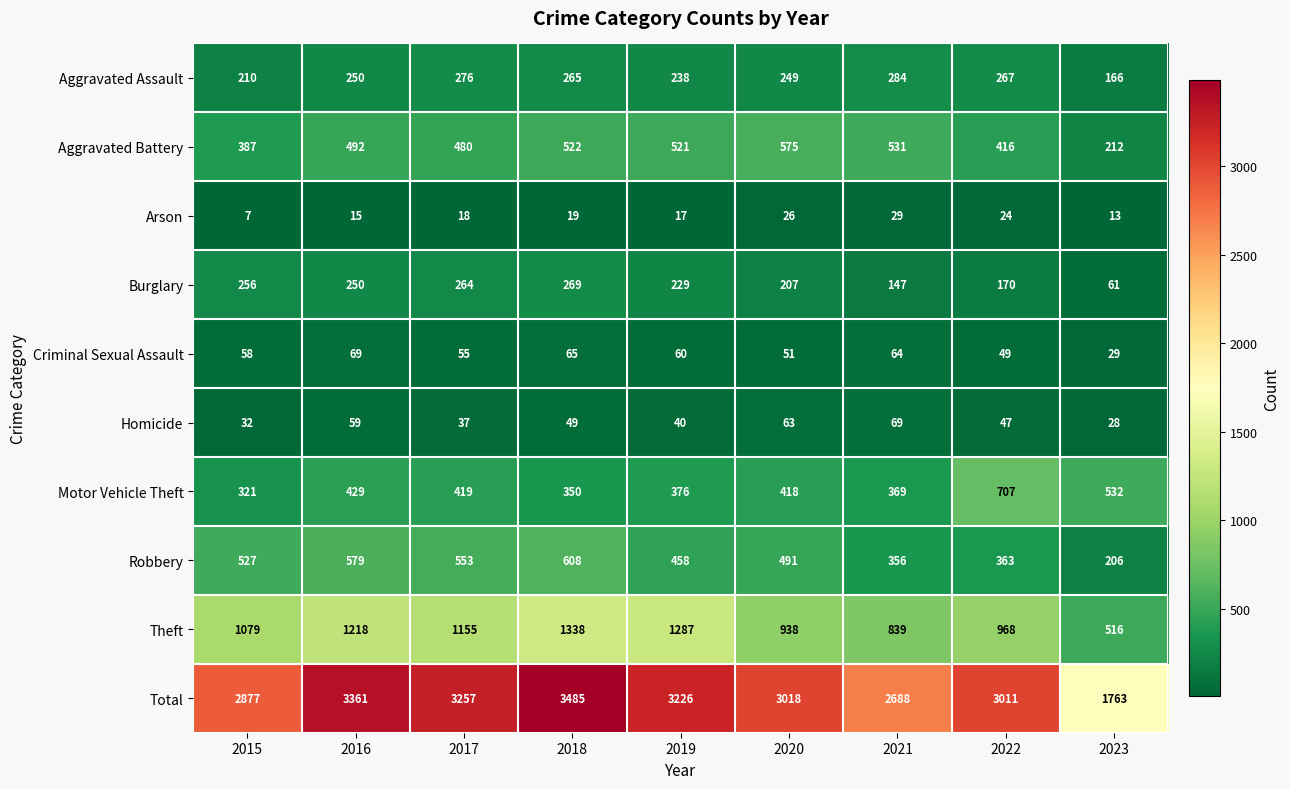

What is the approximate value of Burglary at 2022, to the nearest 5?

170